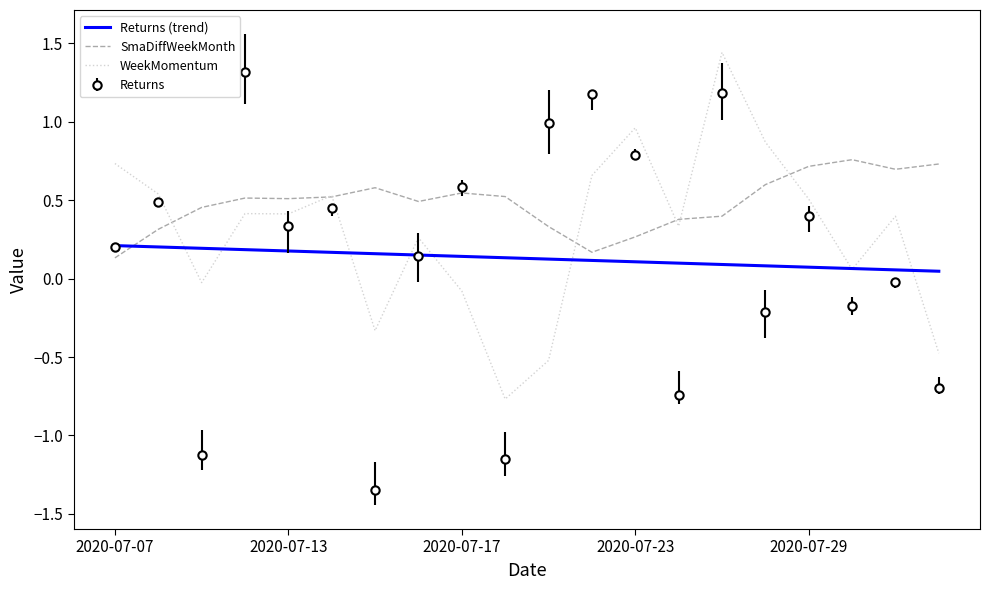

Which has a higher value, 2020-07-16 or 2020-07-29?

2020-07-29